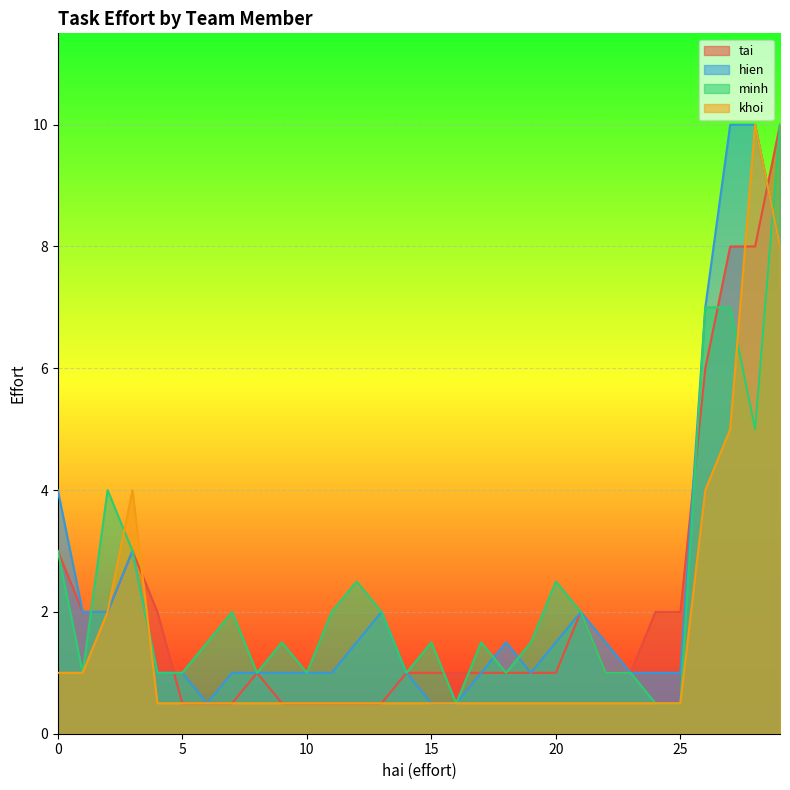

What is the difference between the highest and lowest values at 15?

1.0